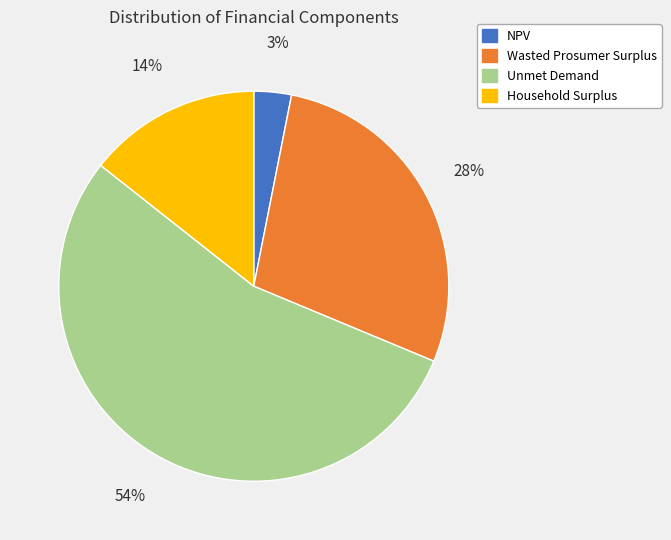

Is Household Surplus the majority of the pie?

No